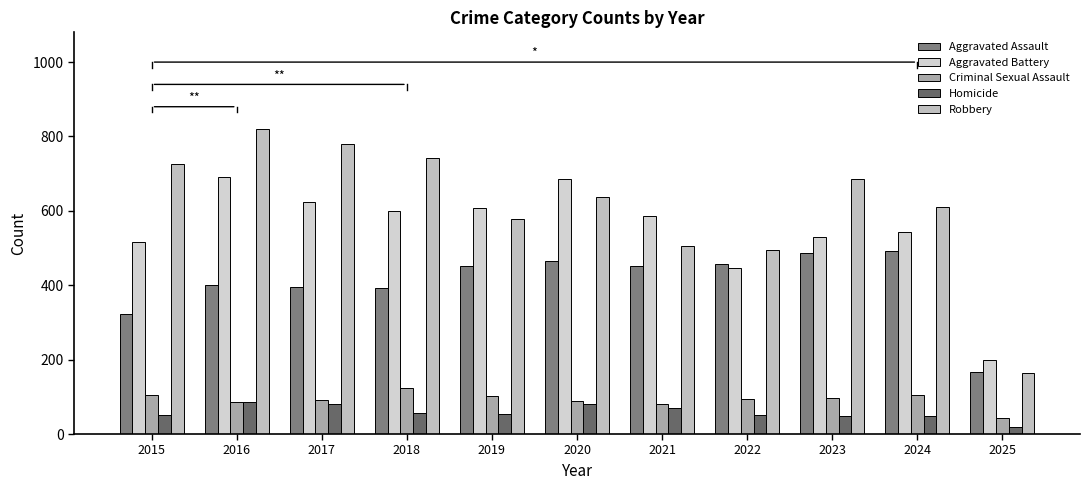

Which has a higher value, 2020 or 2016?

2020